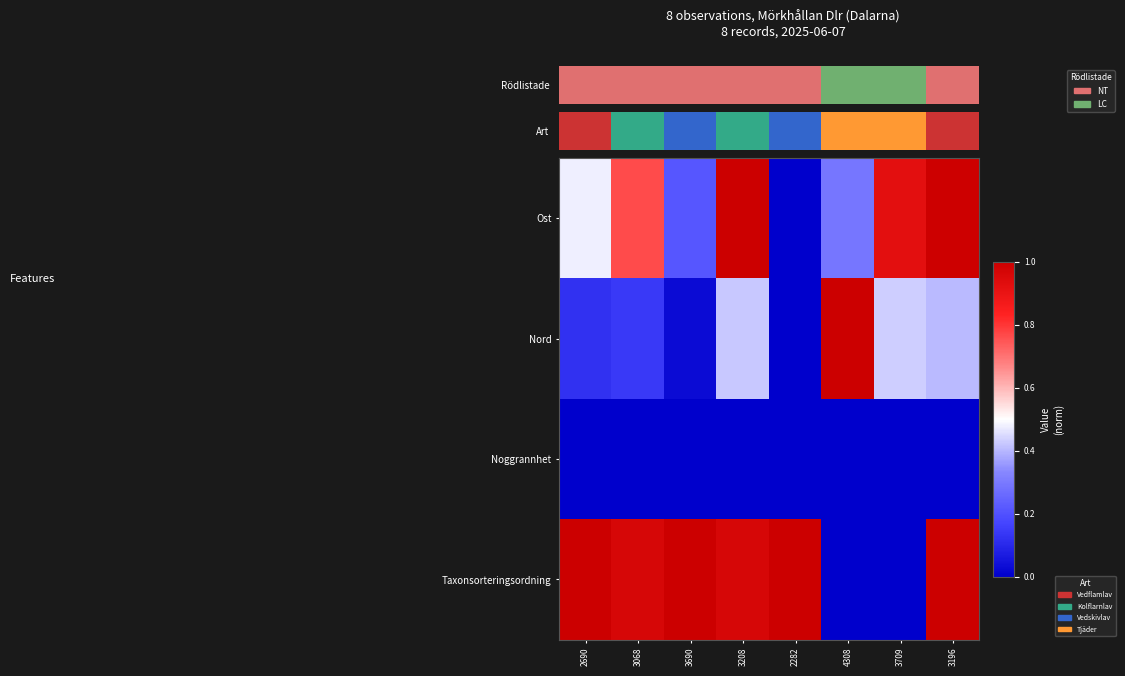

Between 2282 and 3196, which series saw the biggest shift?

Ost